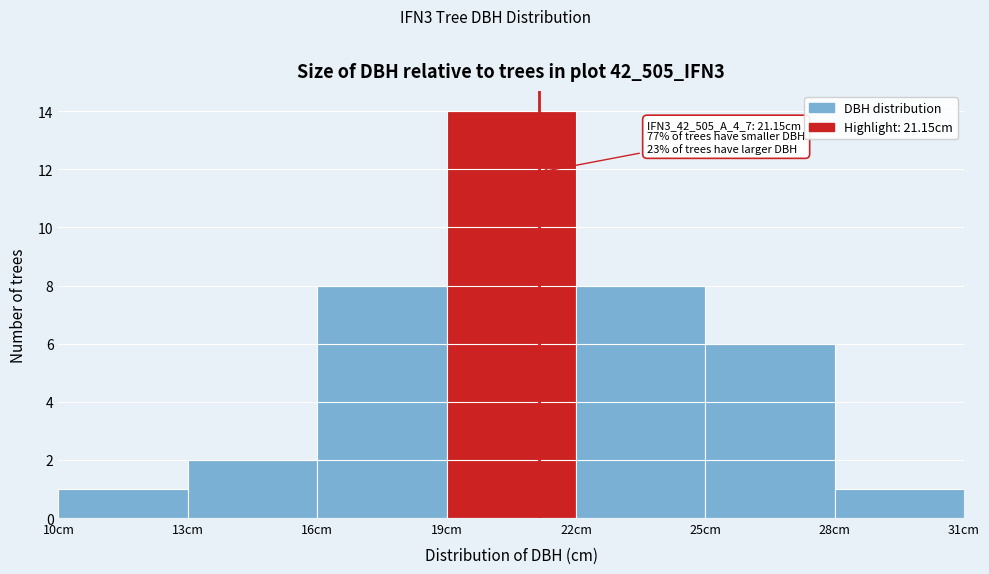

Which range on the x-axis has the tallest bar?

19 to 22